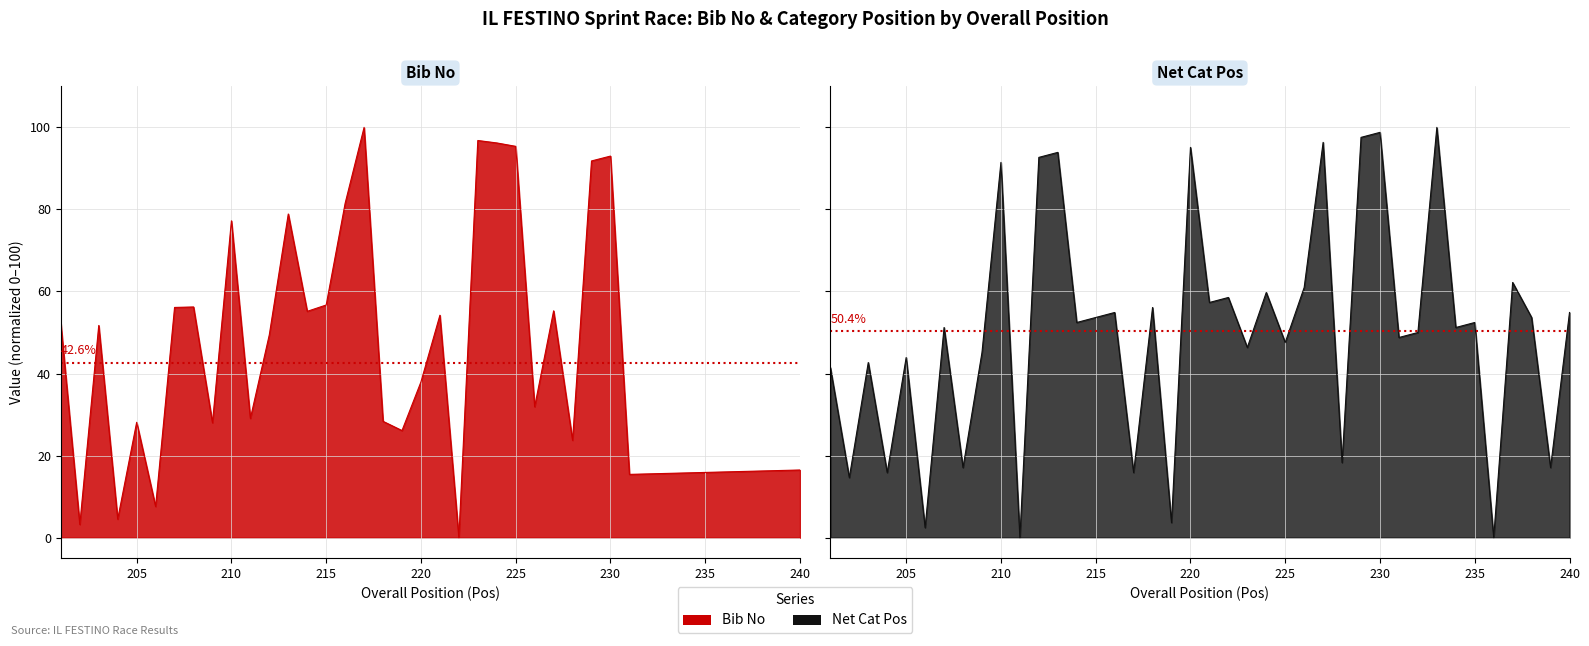

Which category has the lowest value in the Bib No series?

222